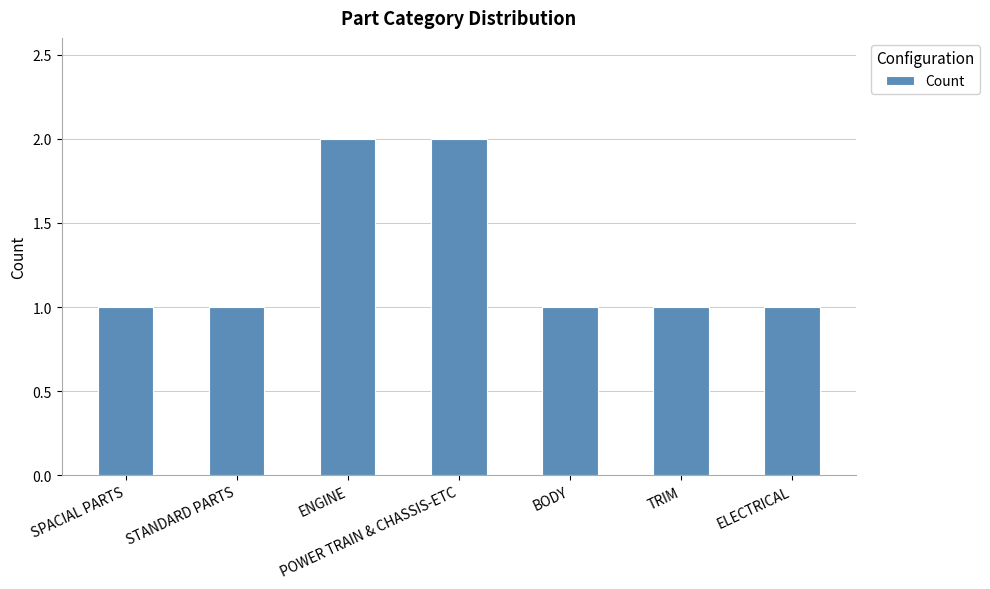

What is the difference between the values at STANDARD PARTS and POWER TRAIN & CHASSIS-ETC?

1